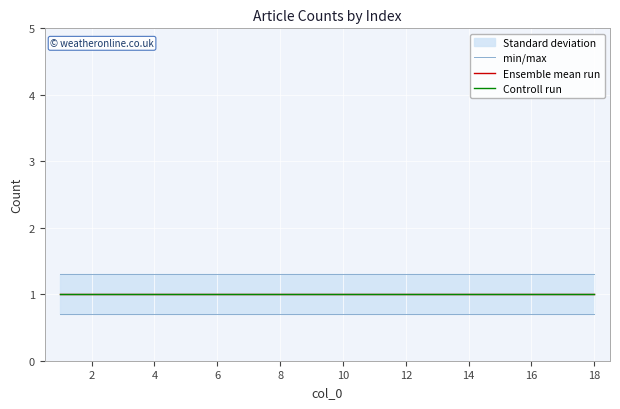

What is the smallest value displayed?

1.0